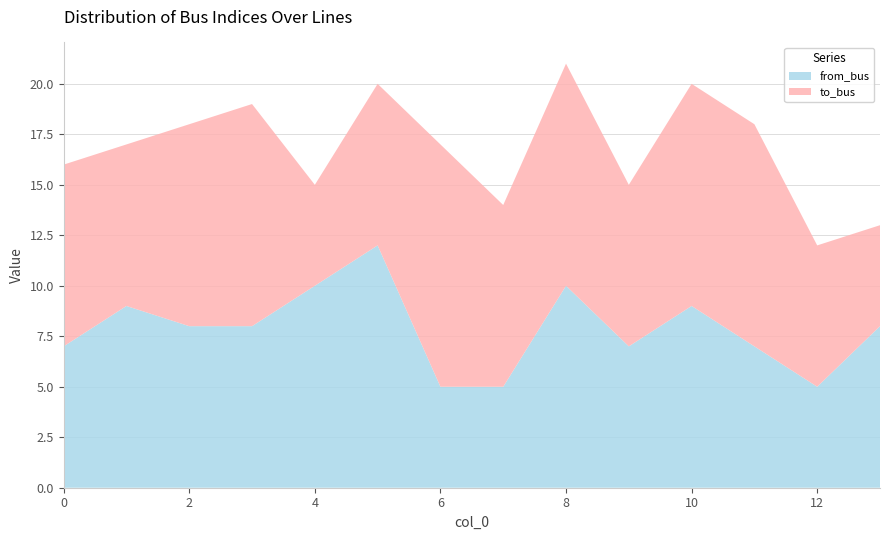

Reading right to left, list all the values displayed in this chart.

to_bus: 13=5	12=7	11=11	10=11	9=8	8=11	7=9	6=12	5=8	4=5	3=11	2=10	1=8	0=9
from_bus: 13=8	12=5	11=7	10=9	9=7	8=10	7=5	6=5	5=12	4=10	3=8	2=8	1=9	0=7